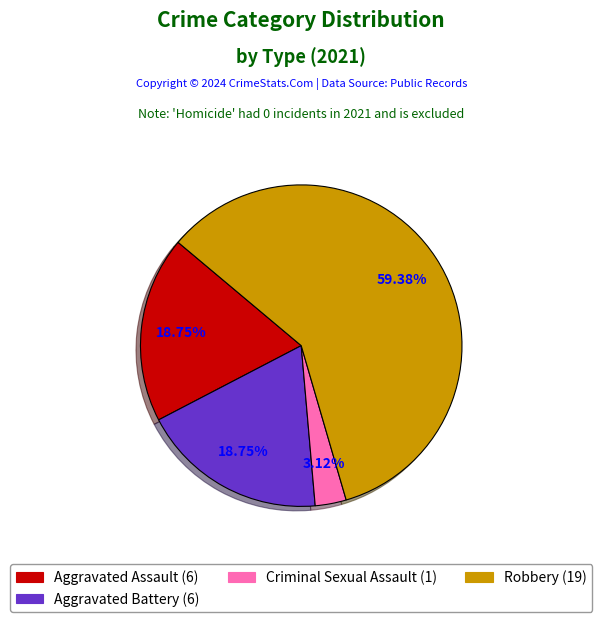

To the nearest percent, what is the average slice percentage?

25%